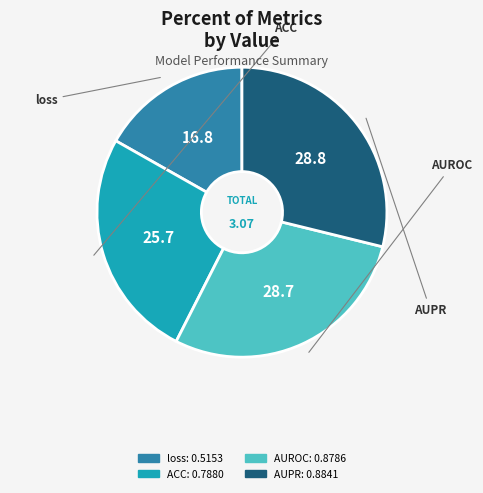

Is the sum of AUPR and ACC greater than half?

Yes